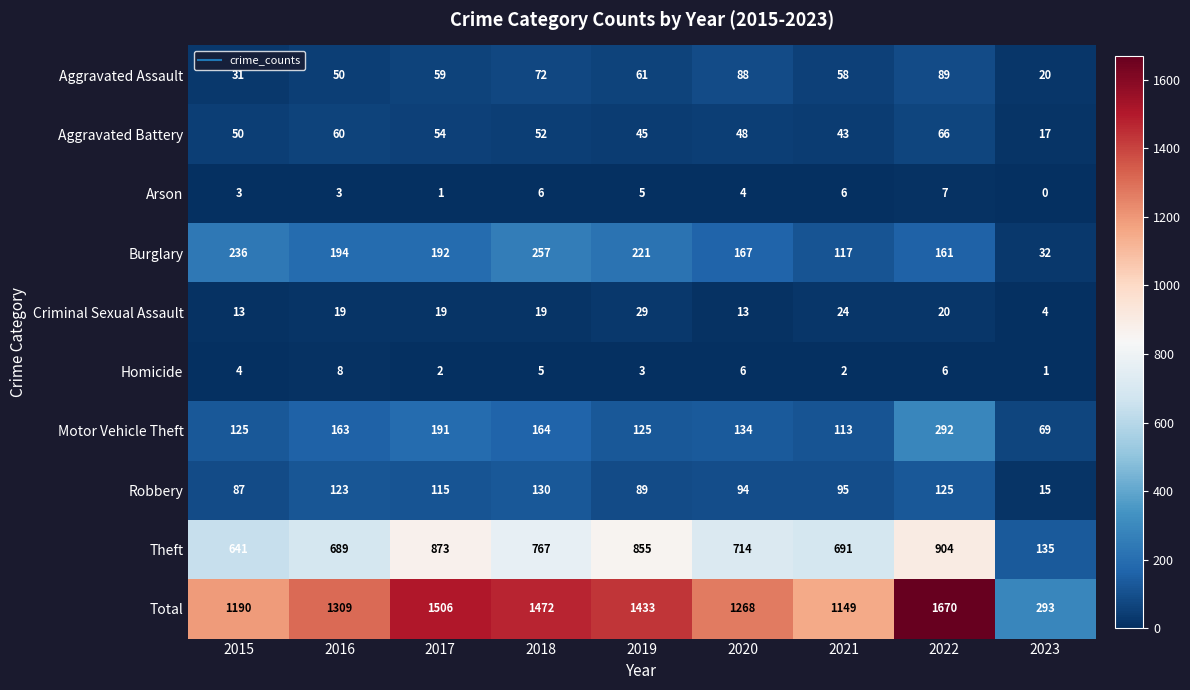

Where is Robbery nearest to the value 72?

2015